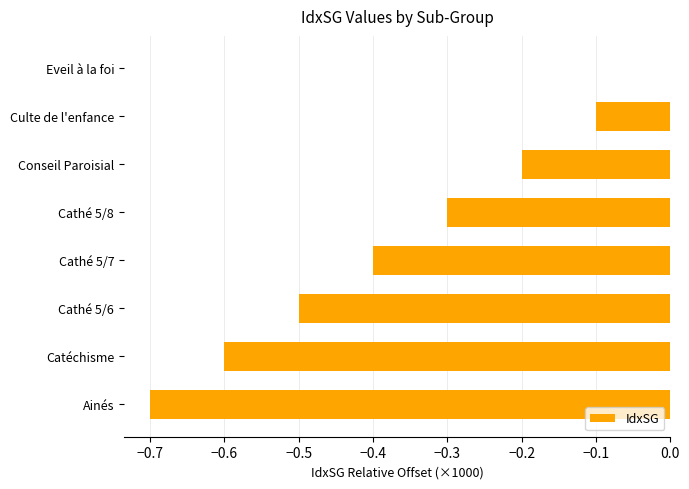

What is the average value?

-0.3